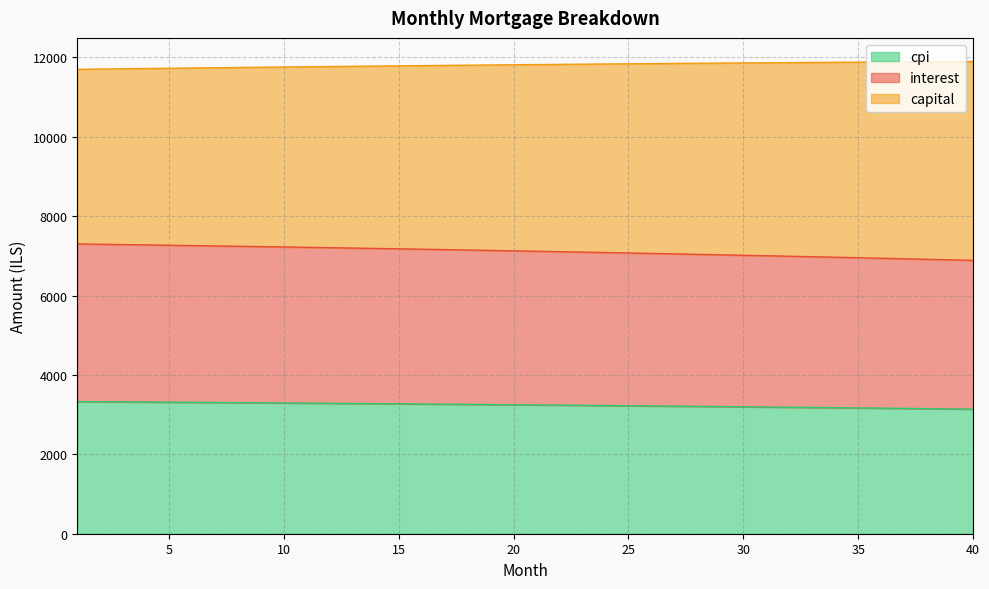

What is the smallest value displayed?

3139.9